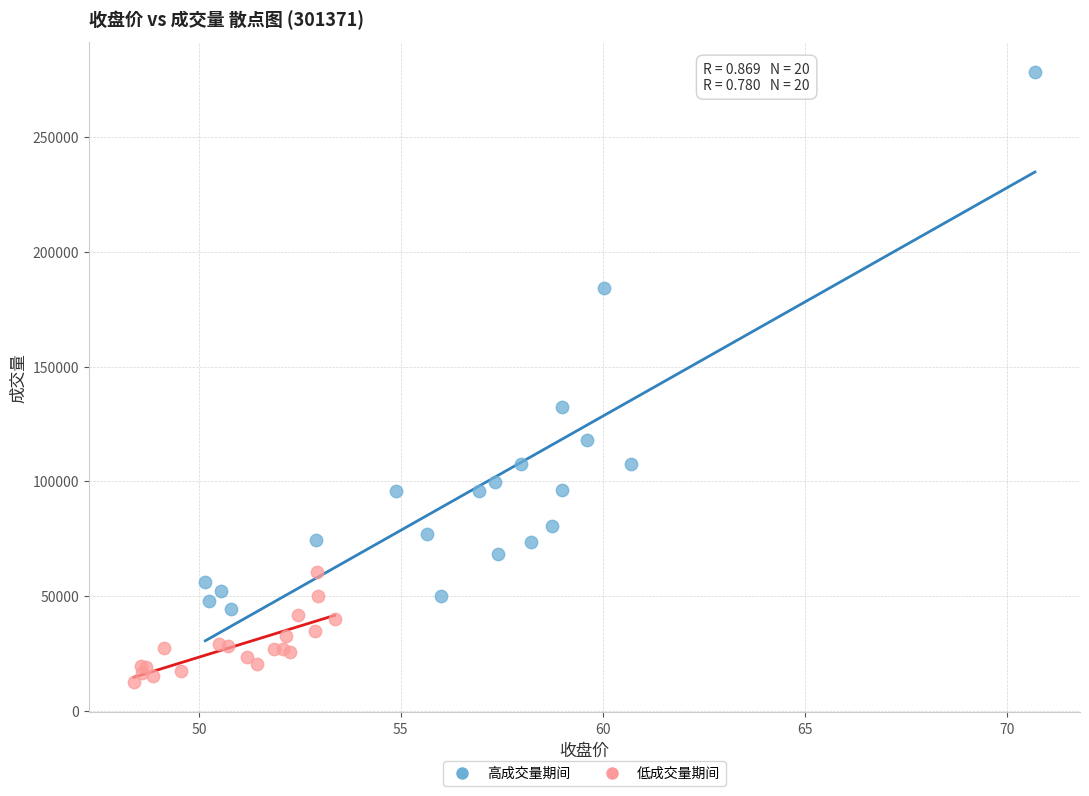

Which series has the largest Y range (max minus min)?

高成交量期间